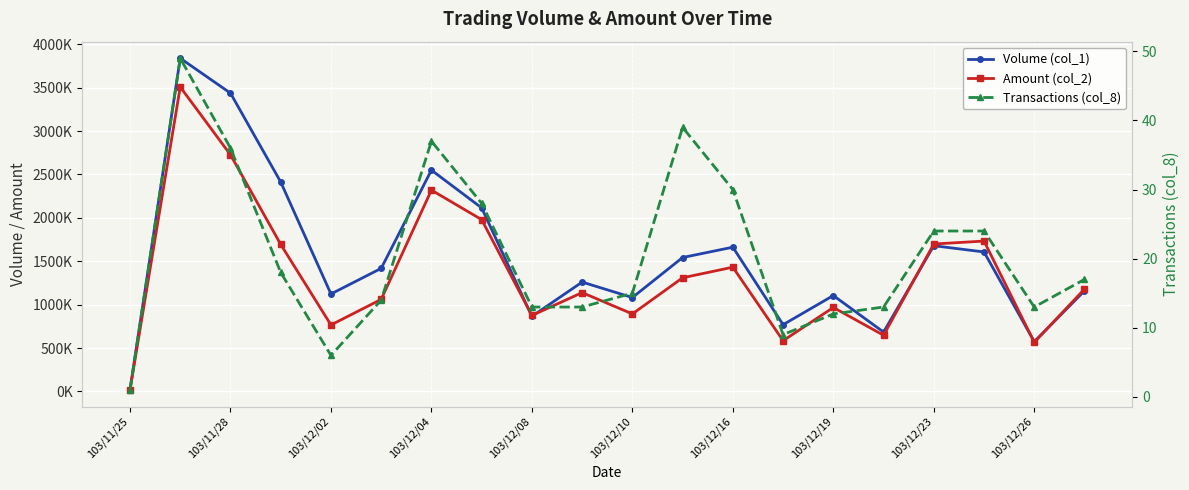

What is the difference between the maximum and minimum values in the Amount (col_2) series?

3490760